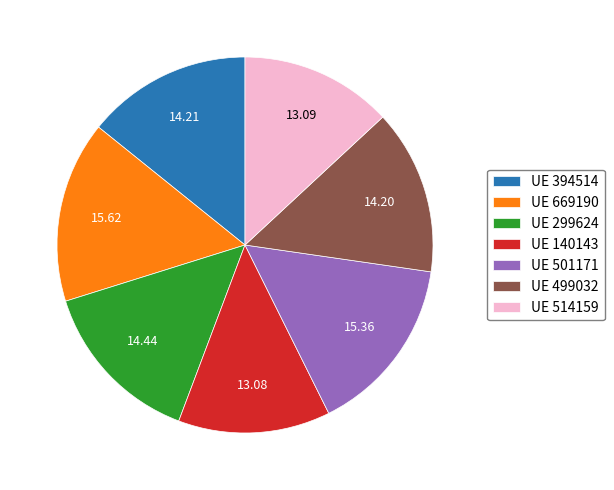

Do UE 394514 and UE 501171 together represent more than half of the pie?

No